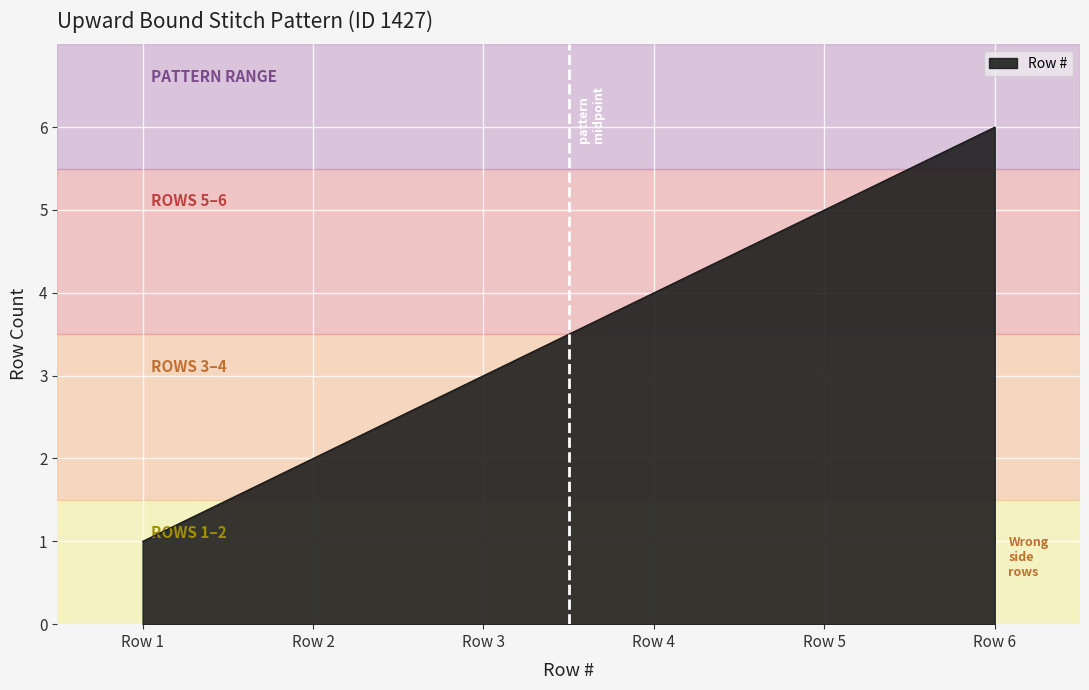

What is the difference between the maximum and minimum values?

5